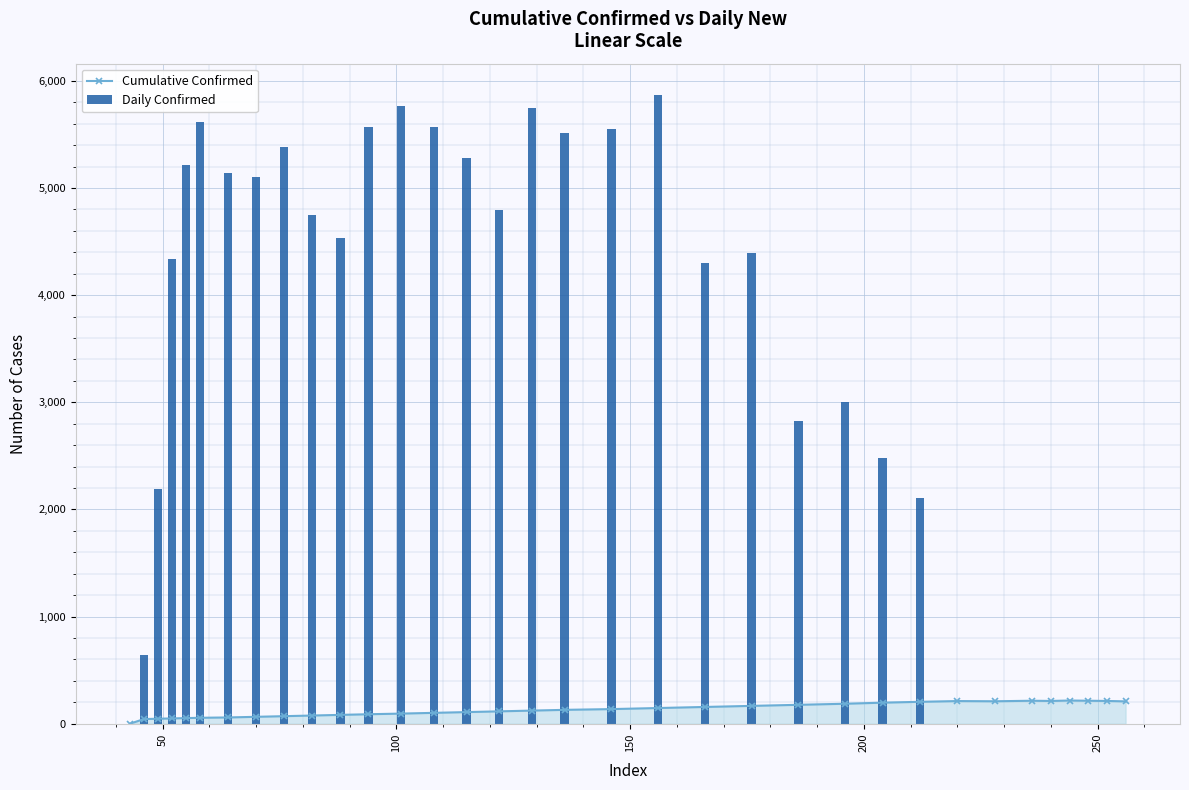

True or false: Cumulative Confirmed has more than 0 points higher than both neighbors.

True